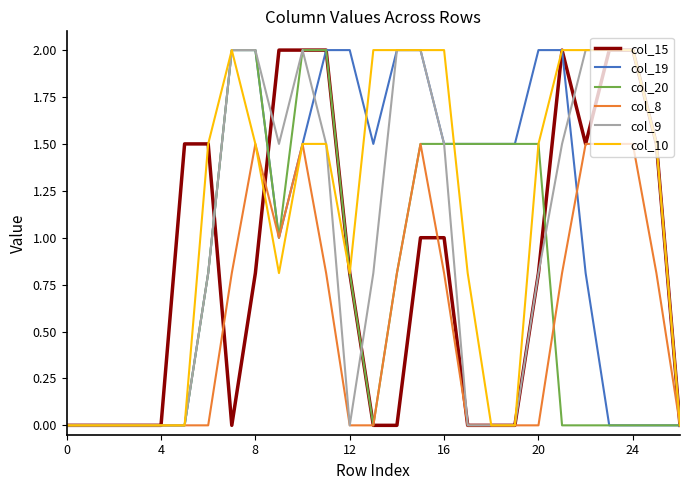

Which series has the largest total across all categories?

col_10